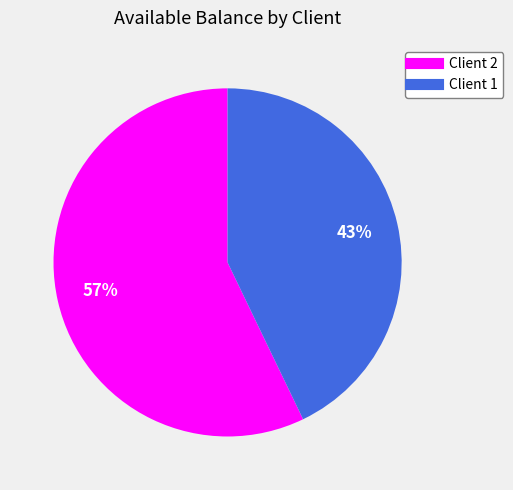

To the nearest percent, what is the average slice percentage?

50%